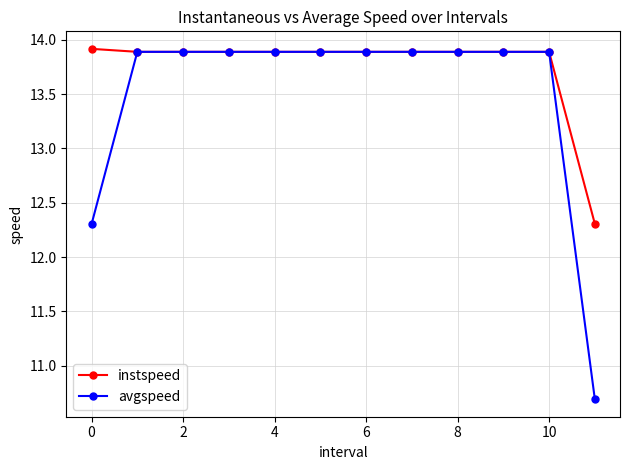

Which series has the largest range (max minus min)?

avgspeed